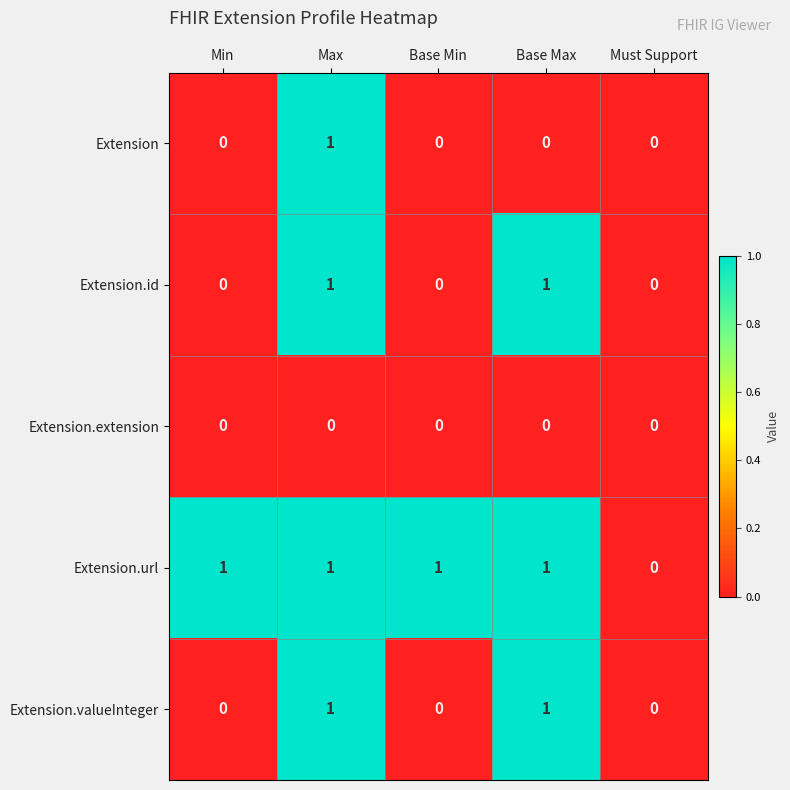

What is the greatest value displayed?

1